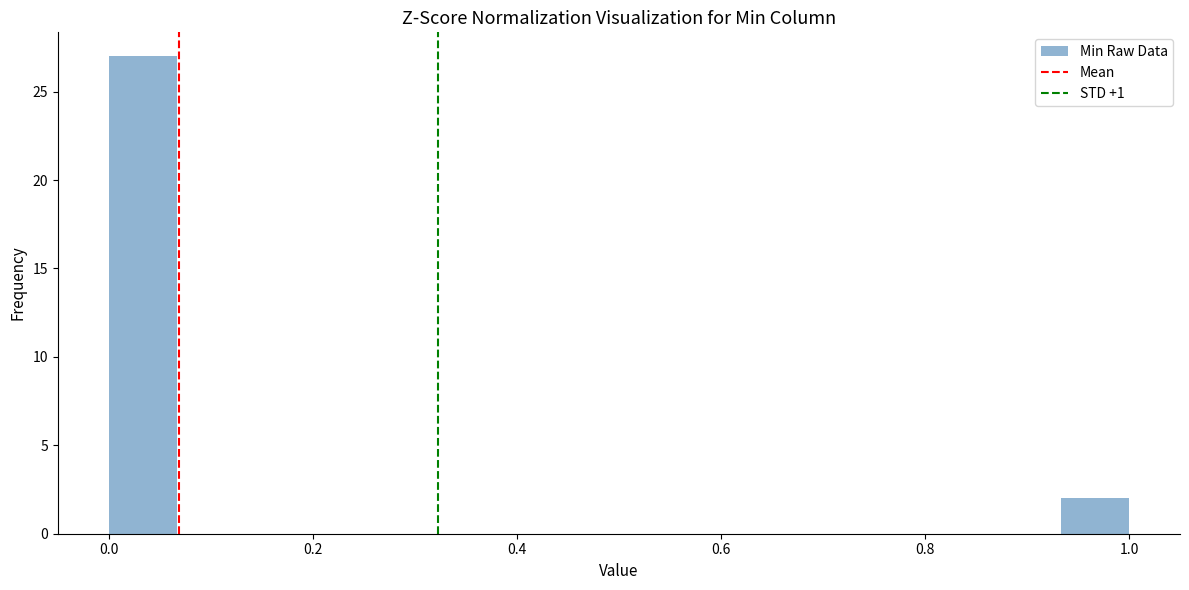

Around what value on the x-axis is the tallest bar? Give the approximate position of its centre, as read against the axis.

0.04